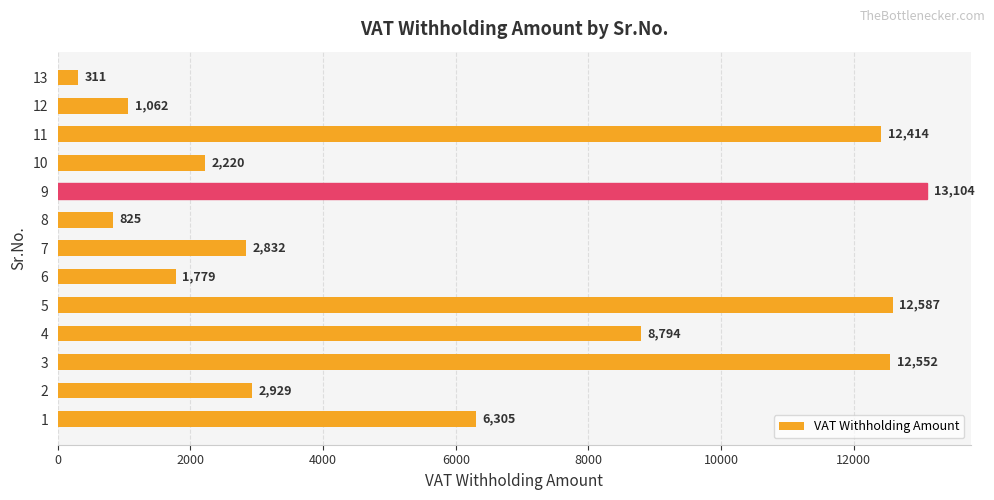

What is the average value?

5978